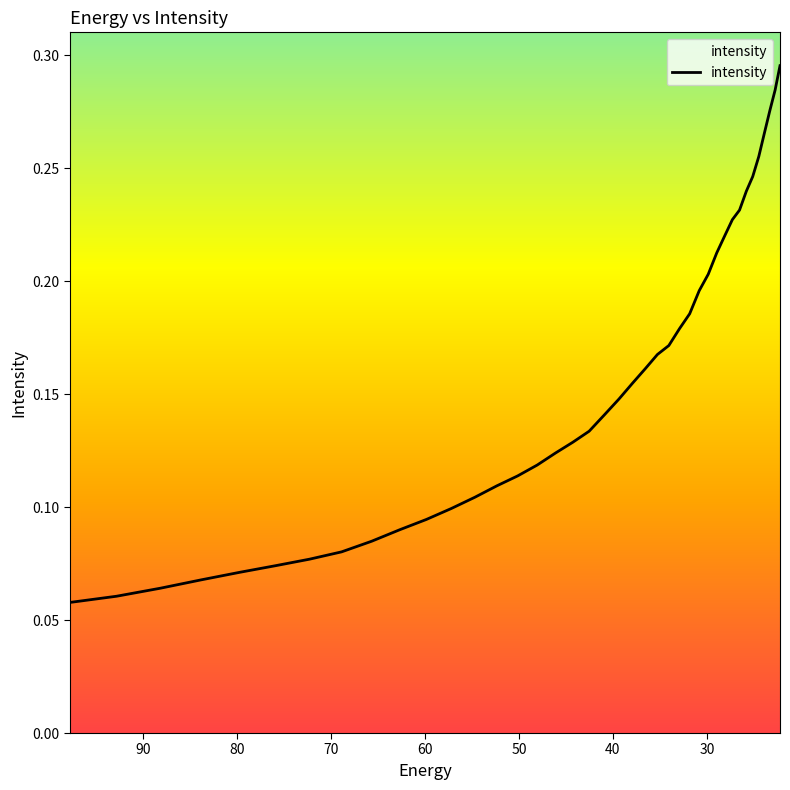

What is the maximum value shown in the chart?

0.3